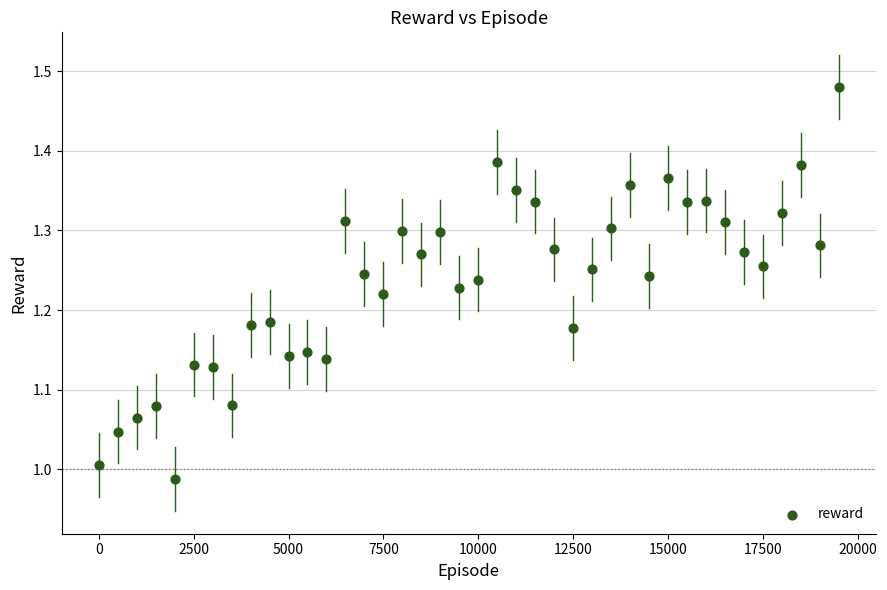

What is the range of X values (max minus min)?

19500.0